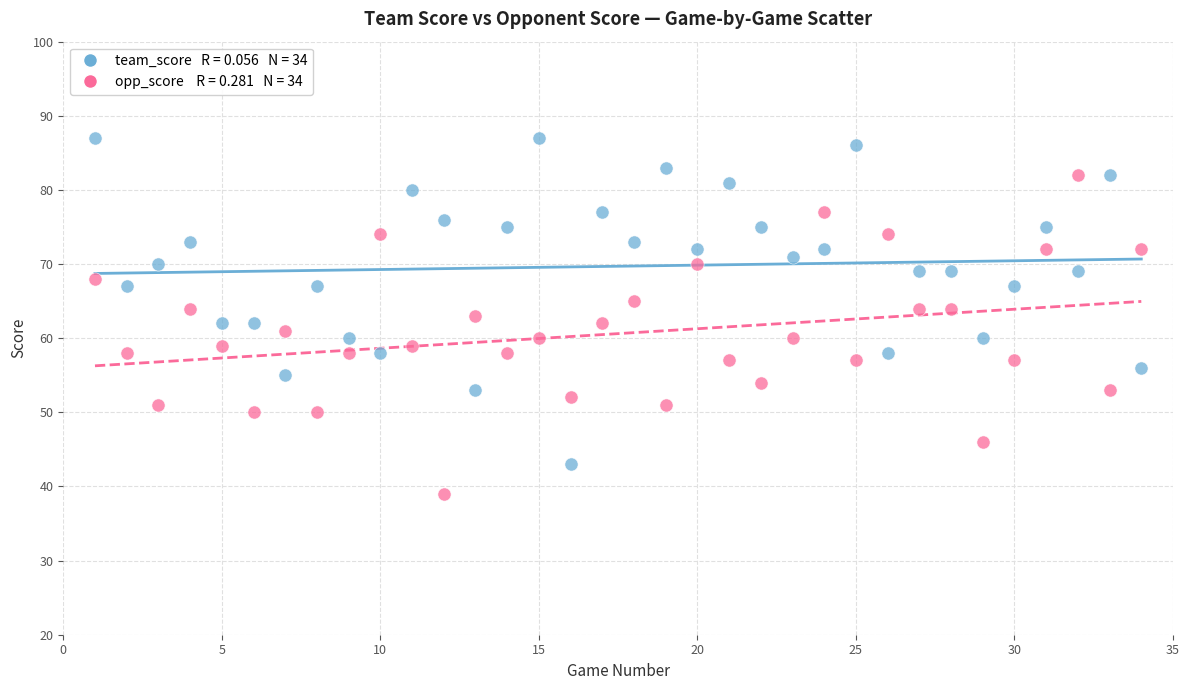

Across all data points, what is the range of Y values (max minus min)?

48